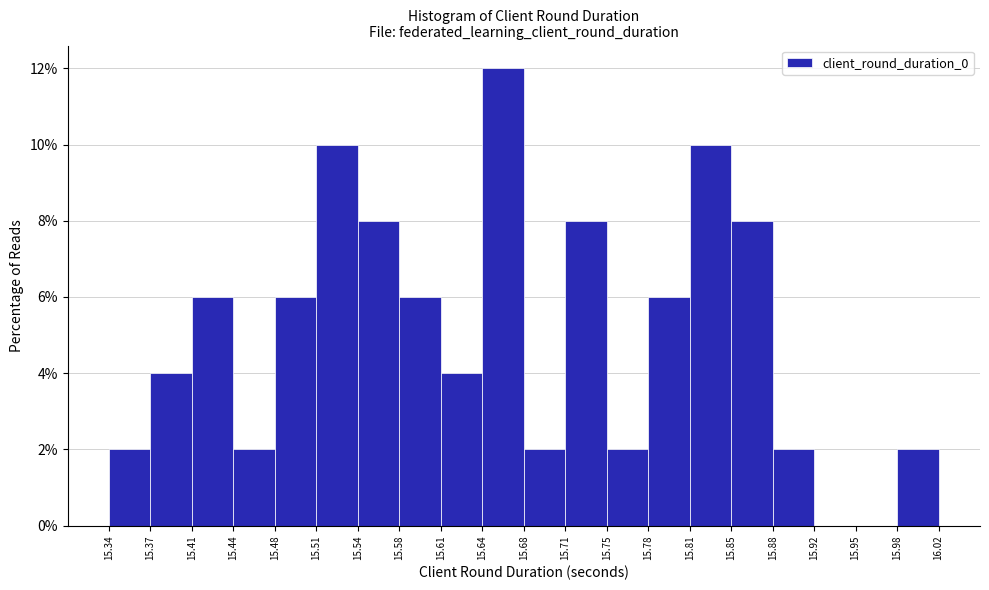

Reading left to right, transcribe this chart: for each bar, give the range it covers on the x-axis and its height. The values are not printed on the chart, so give them approximately, as read against the axis.

15.34 to 15.37: 2
15.37 to 15.41: 4
15.41 to 15.44: 6
15.44 to 15.48: 2
15.48 to 15.51: 6
15.51 to 15.54: 10
15.54 to 15.58: 8
15.58 to 15.61: 6
15.61 to 15.64: 4
15.64 to 15.68: 12
15.68 to 15.71: 2
15.71 to 15.75: 8
15.75 to 15.78: 2
15.78 to 15.81: 6
15.81 to 15.85: 10
15.85 to 15.88: 8
15.88 to 15.92: 2
15.92 to 15.95: 0
15.95 to 15.98: 0
15.98 to 16.02: 2